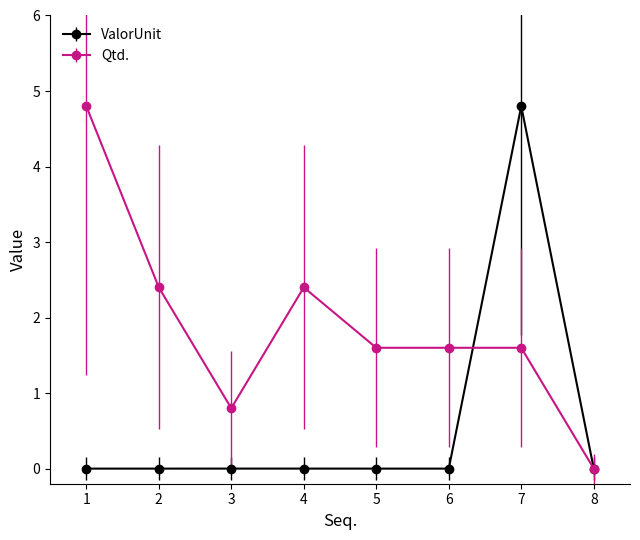

Is it true that Qtd. equals 2.4 at 5?

False